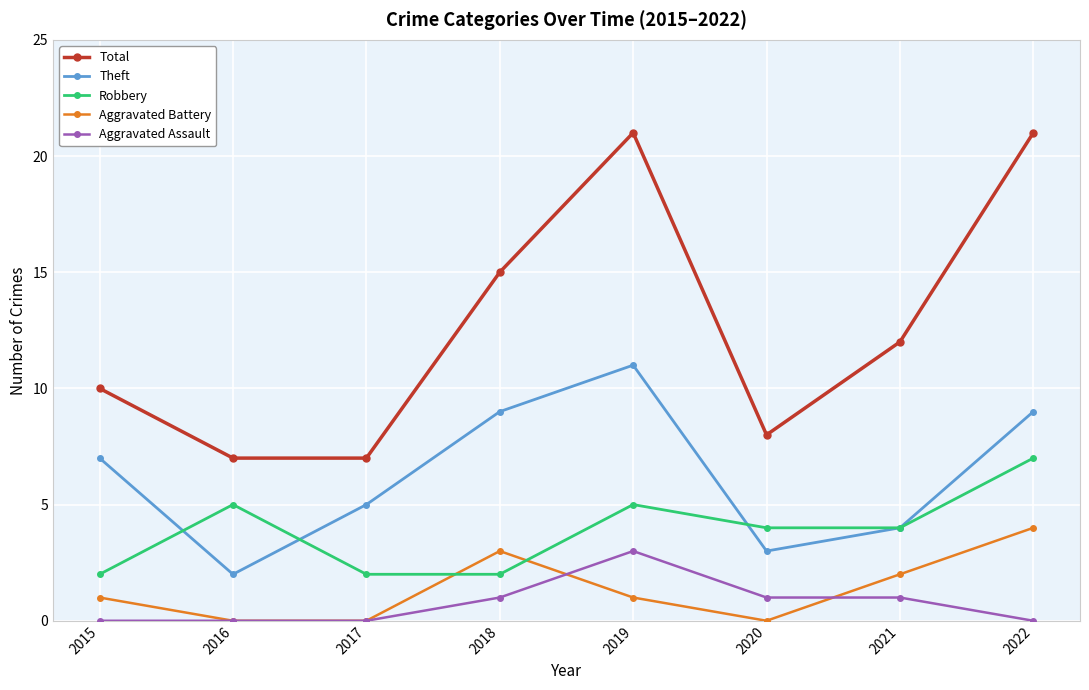

What is the difference between the Theft values at 2020 and 2018?

6